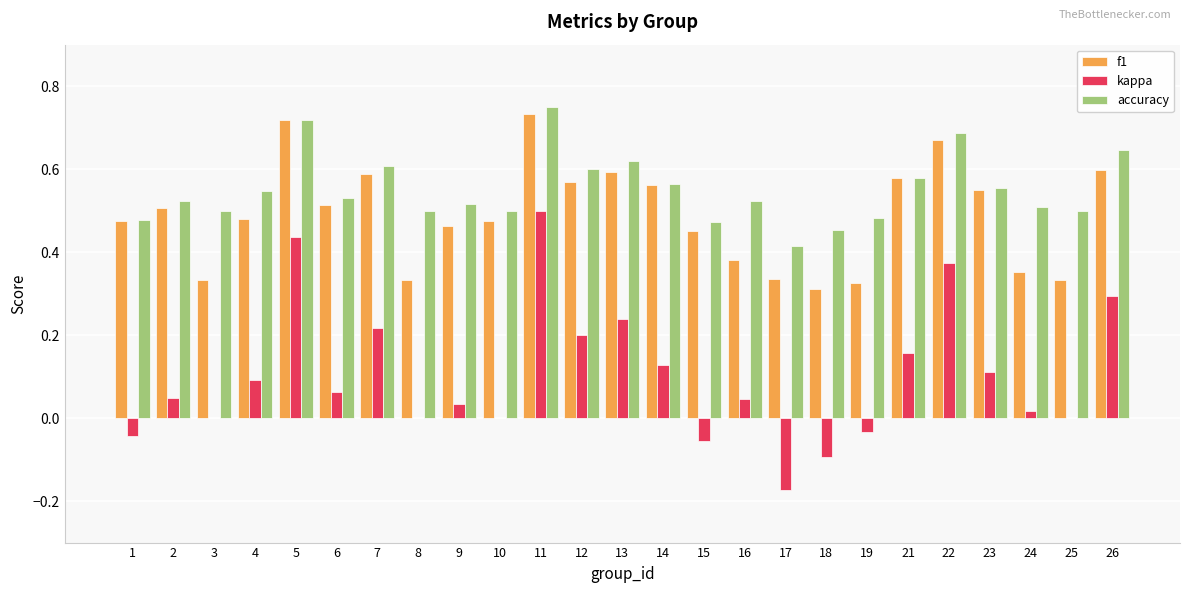

Which series has the largest total across all categories?

accuracy